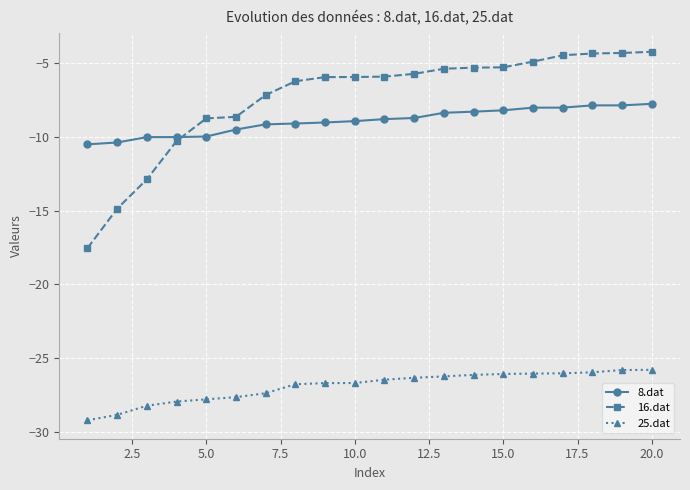

List the series in order of their peak value, lowest first.

25.dat, 8.dat, 16.dat